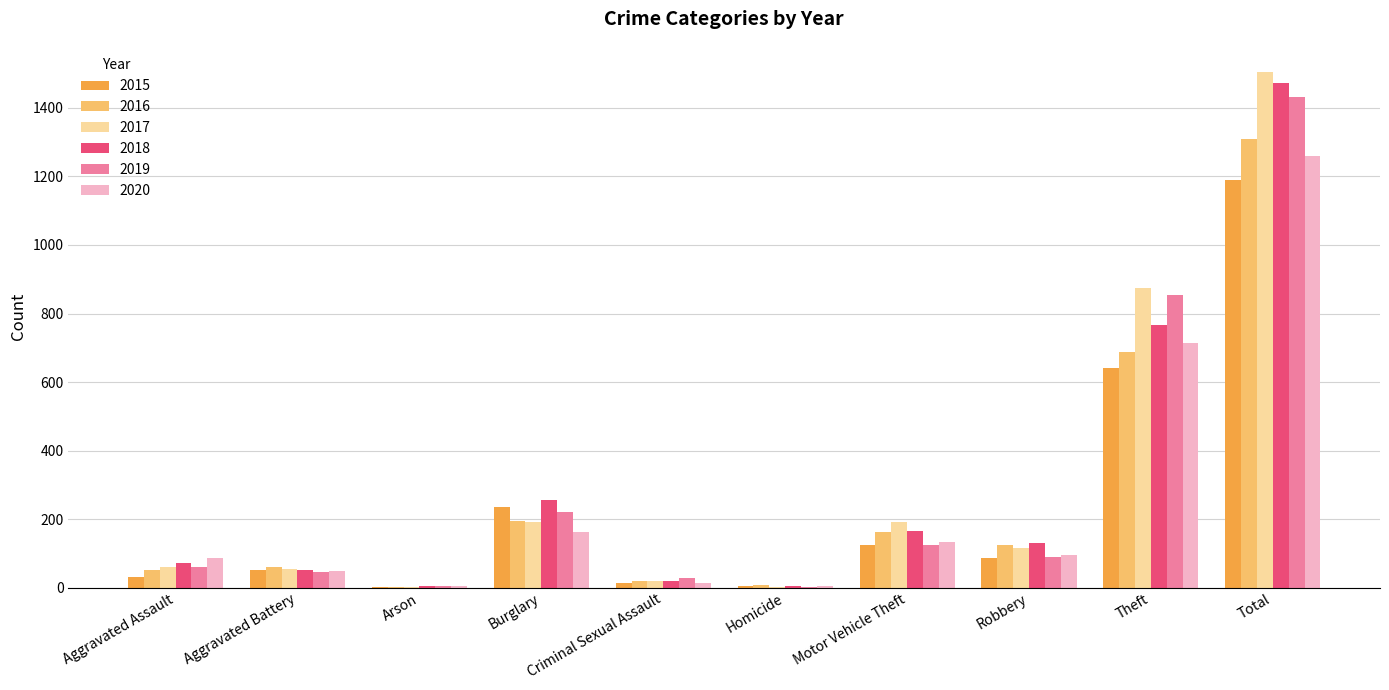

At which category does the chart reach its peak across all series?

Total